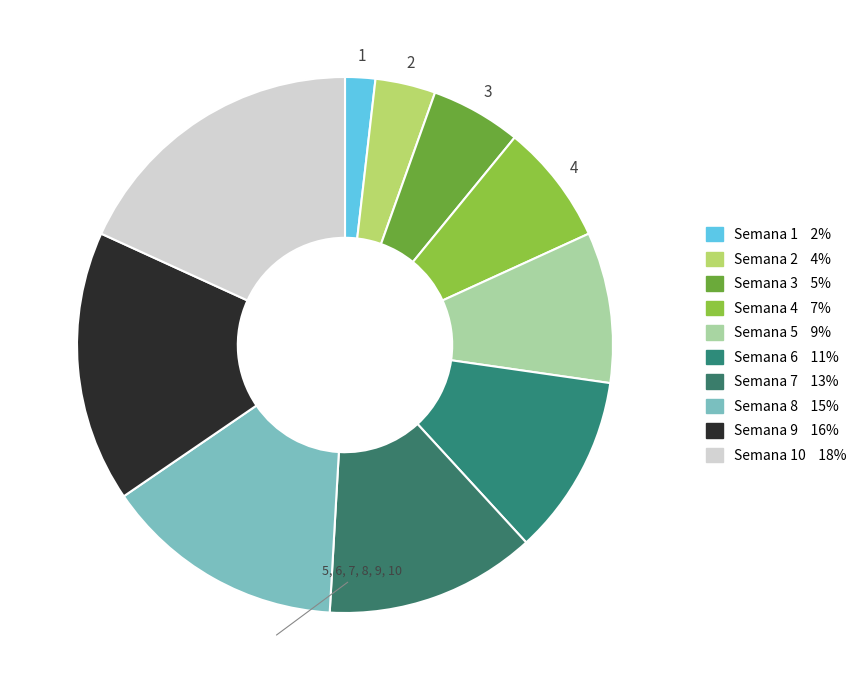

How many segments does this pie chart have?

10